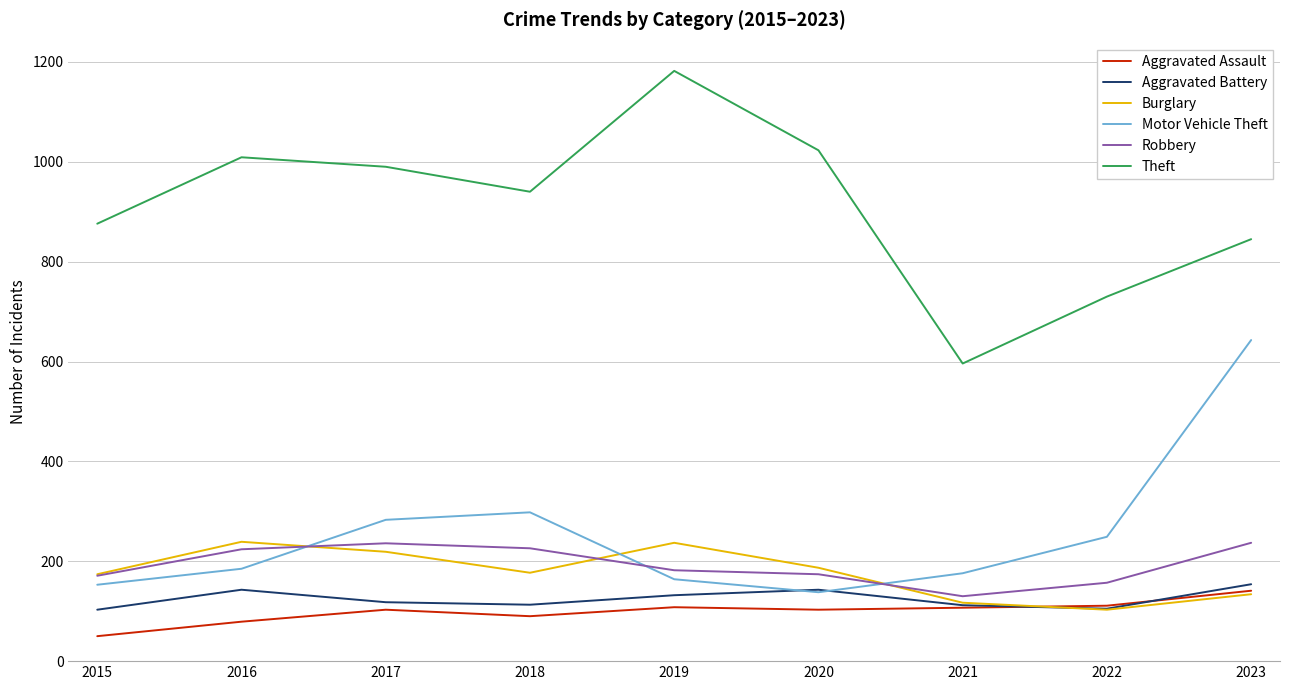

Is it true that Aggravated Battery equals 113 at 2018?

True